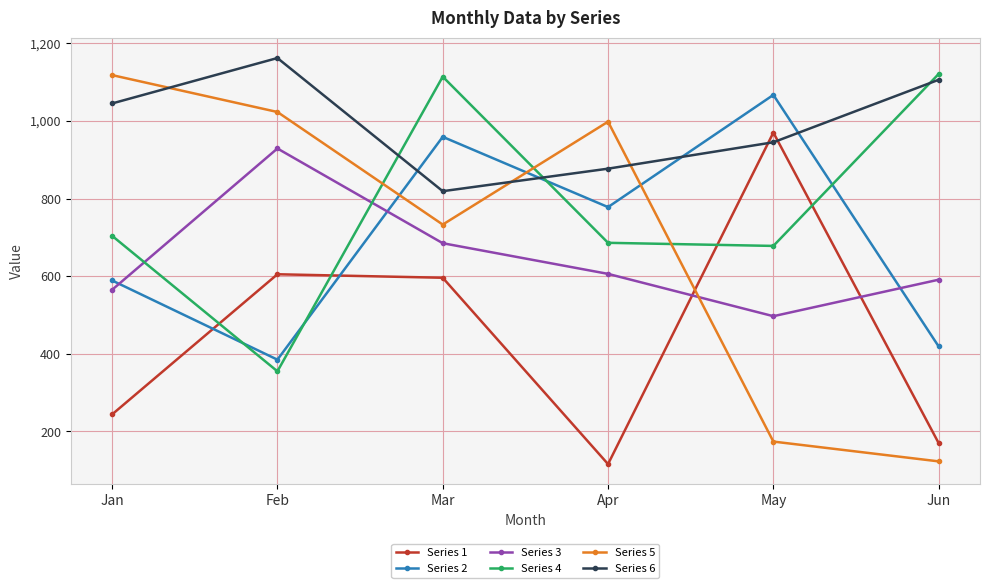

What is the total value across all series at Jan?

4265